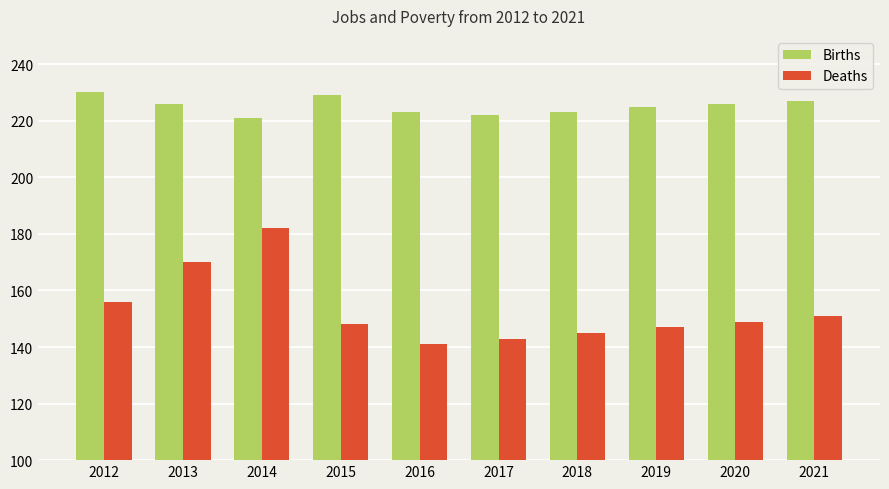

How many groups of bars are there?

10